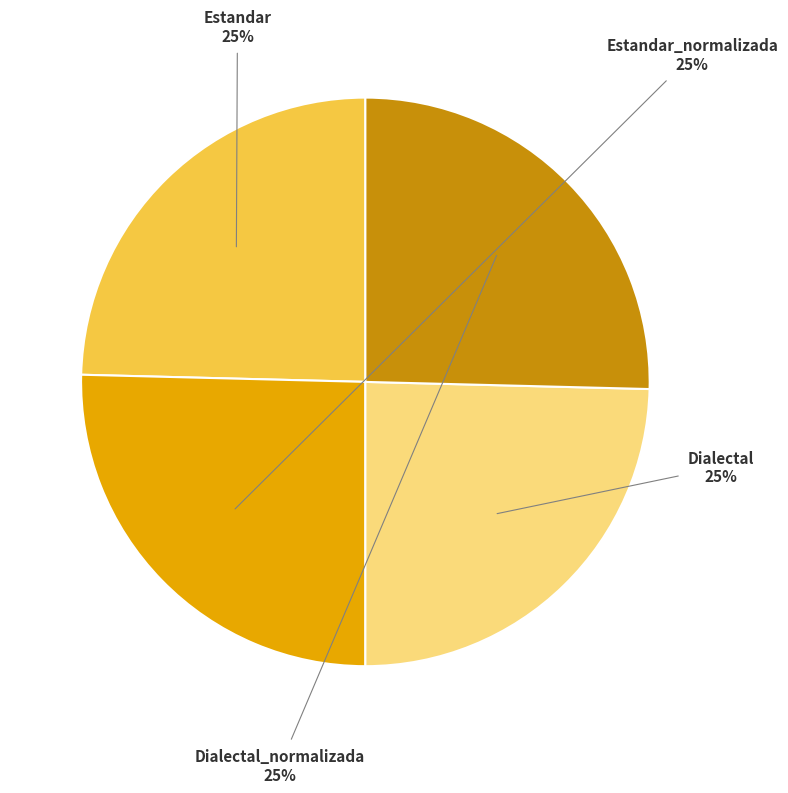

Is there a majority slice in this chart?

No